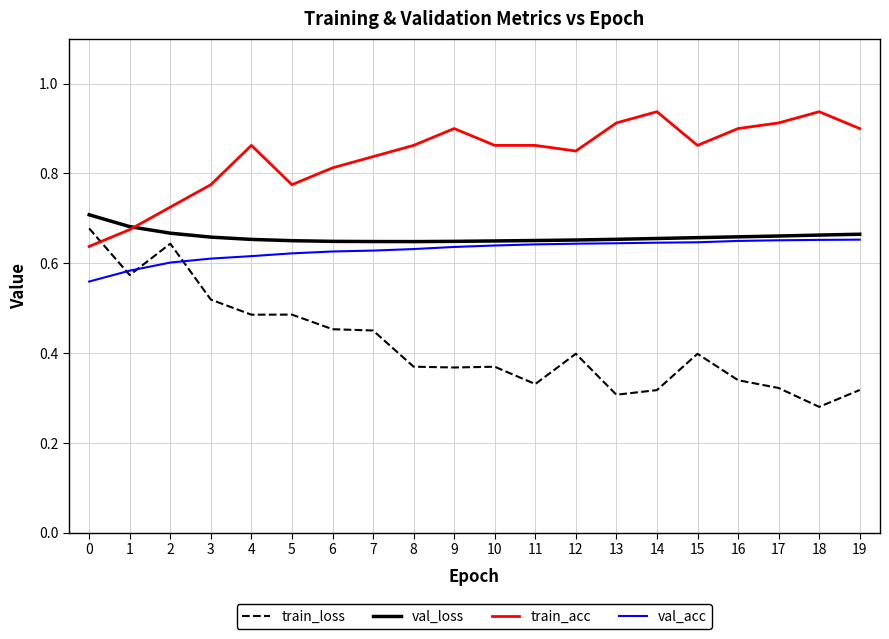

The val_loss series shows 1.1 at 17. True or false?

False